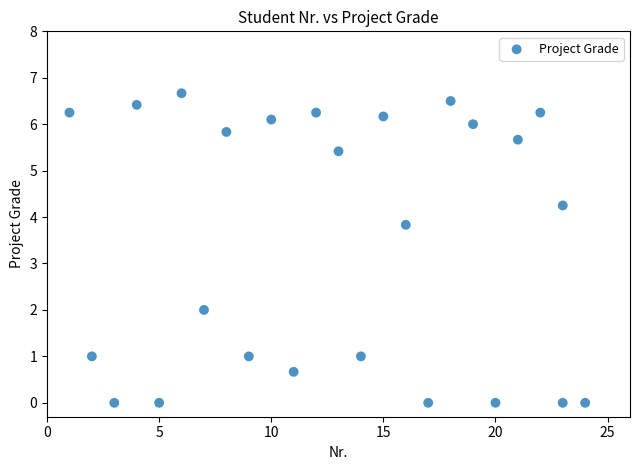

What Y value in the scatter plot is closest to 3?

3.8